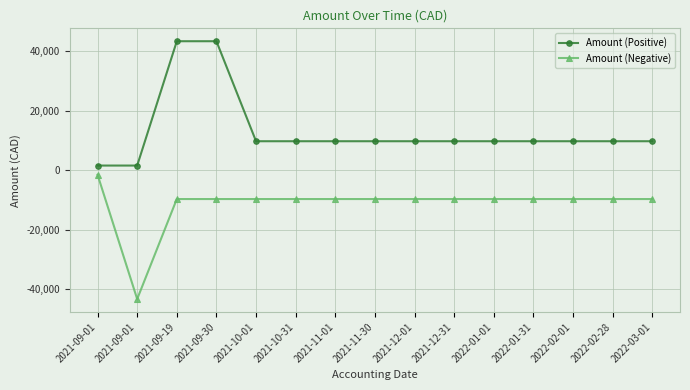

Count the number of categories in the chart.

15